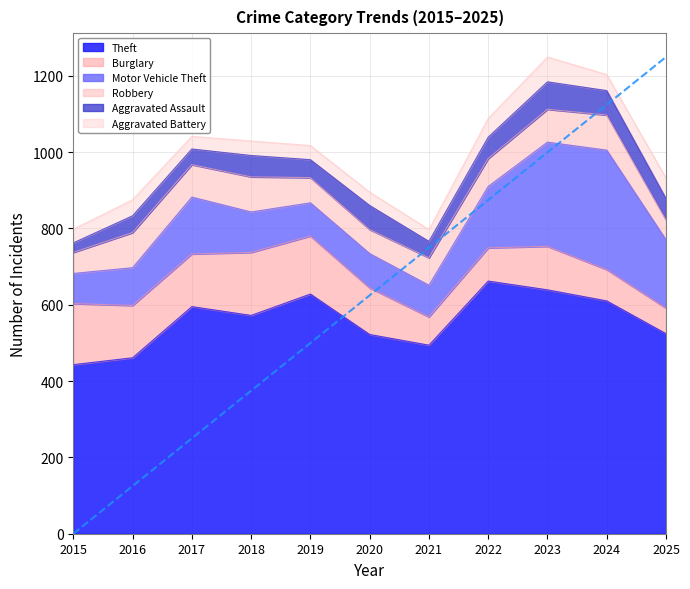

True or false: Theft and Motor Vehicle Theft cross at least once.

False